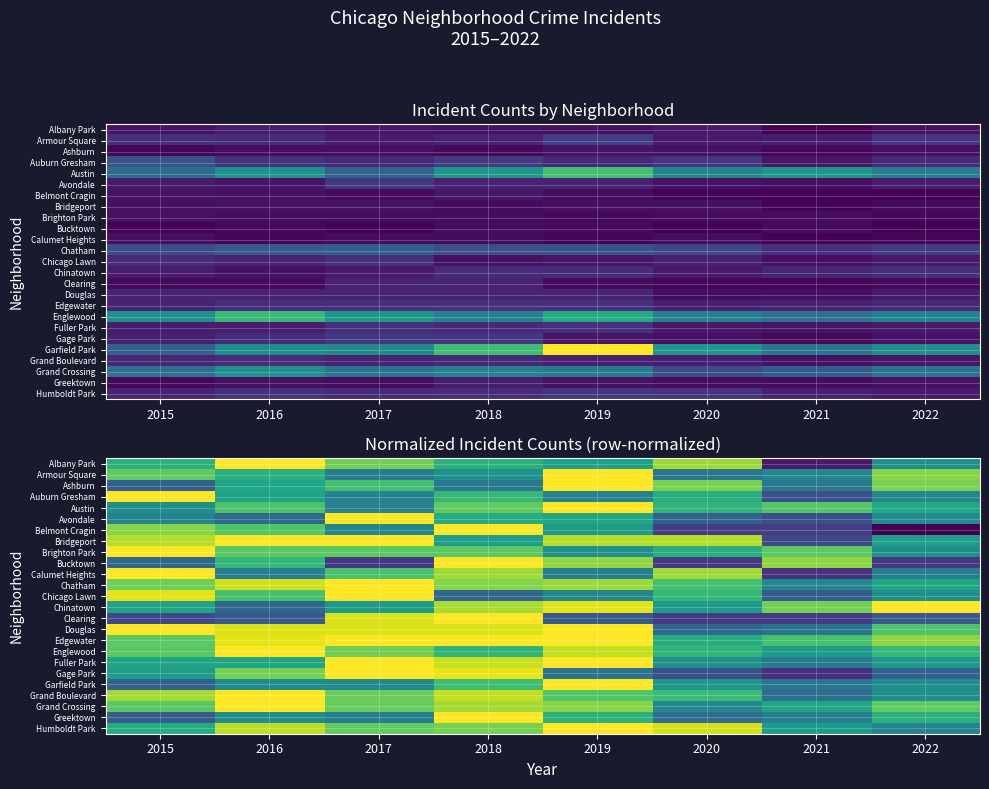

Which category has the lowest value across all series?

2022